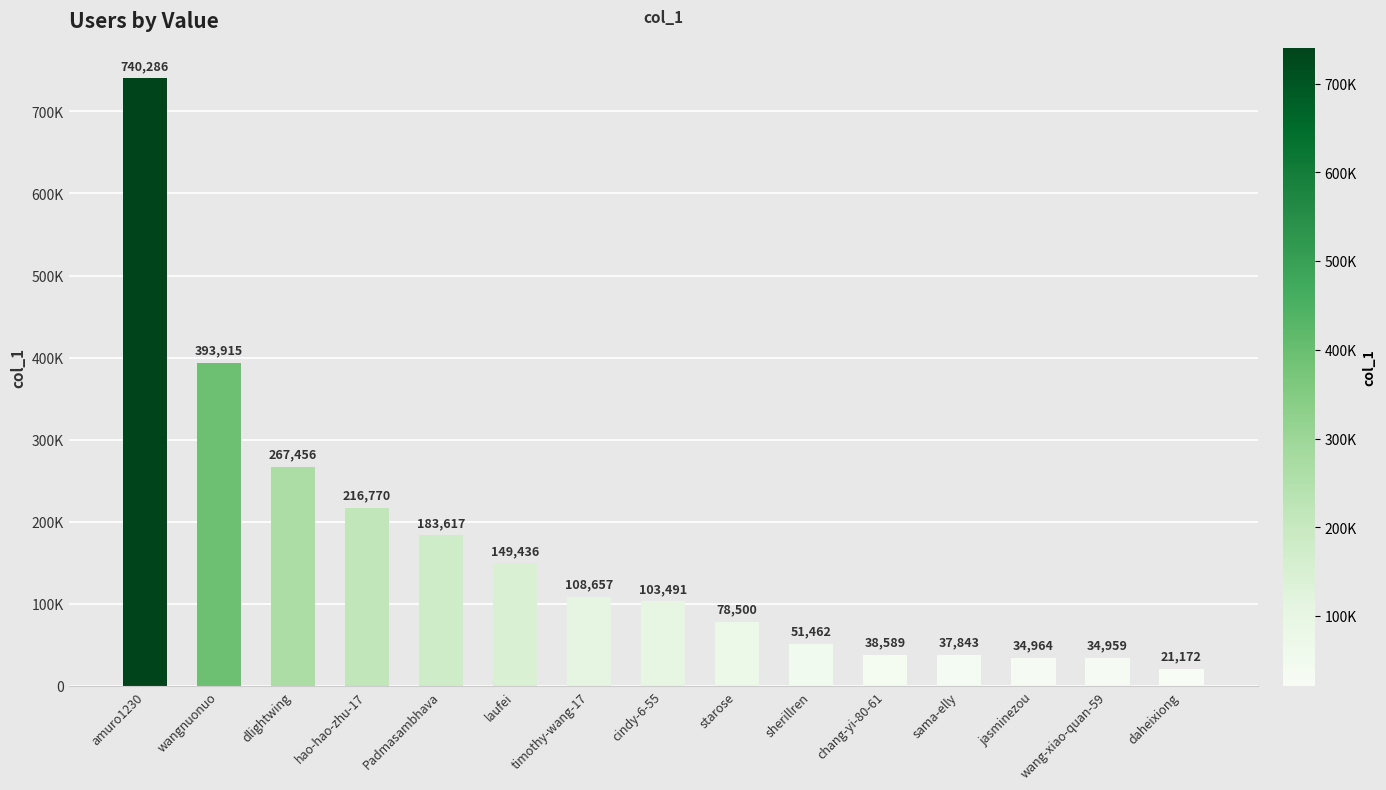

Rank the categories by value from lowest to highest.

daheixiong, wang-xiao-quan-59, jasminezou, sama-elly, chang-yi-80-61, sherillren, starose, cindy-6-55, timothy-wang-17, laufei, Padmasambhava, hao-hao-zhu-17, dlightwing, wangnuonuo, amuro1230